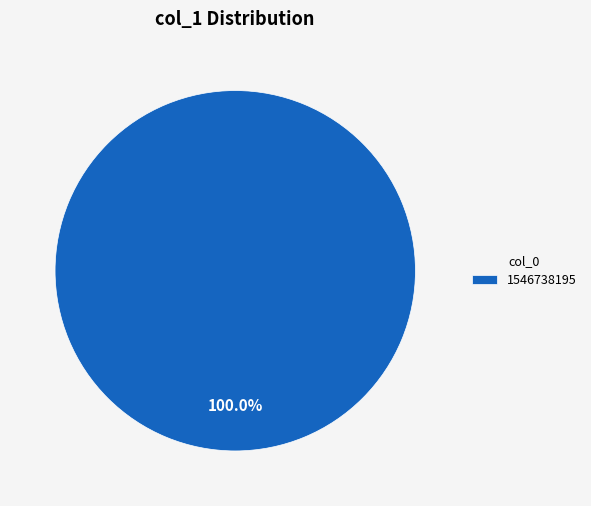

Does any single category account for the majority?

Yes